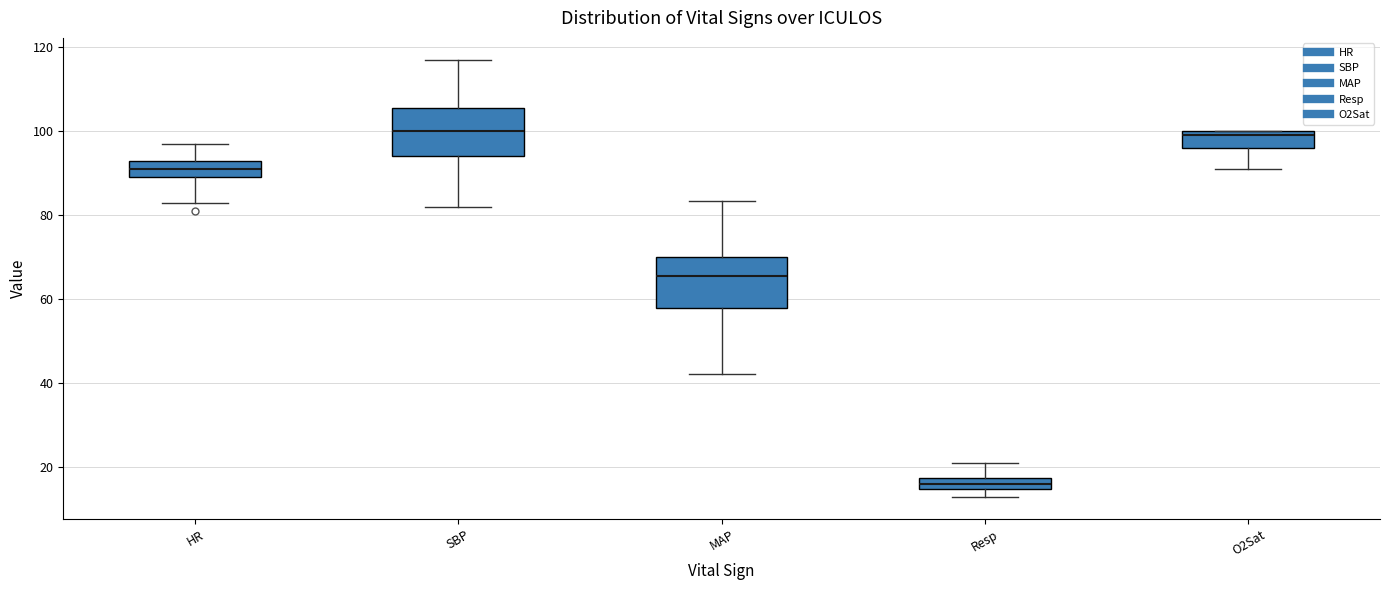

Where is the lower edge of the box for HR on the y-axis? The values are not printed on the chart, so give them approximately, as read against the axis.

90